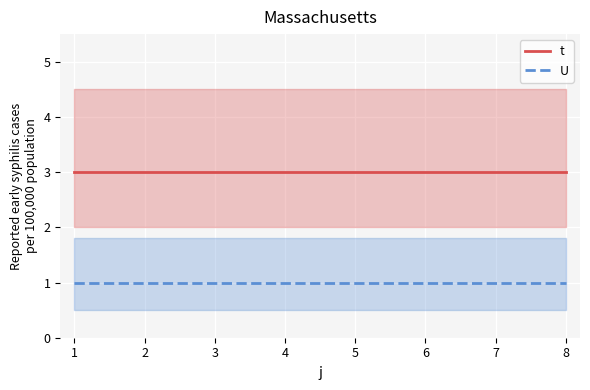

True or false: t and U cross at least once.

False